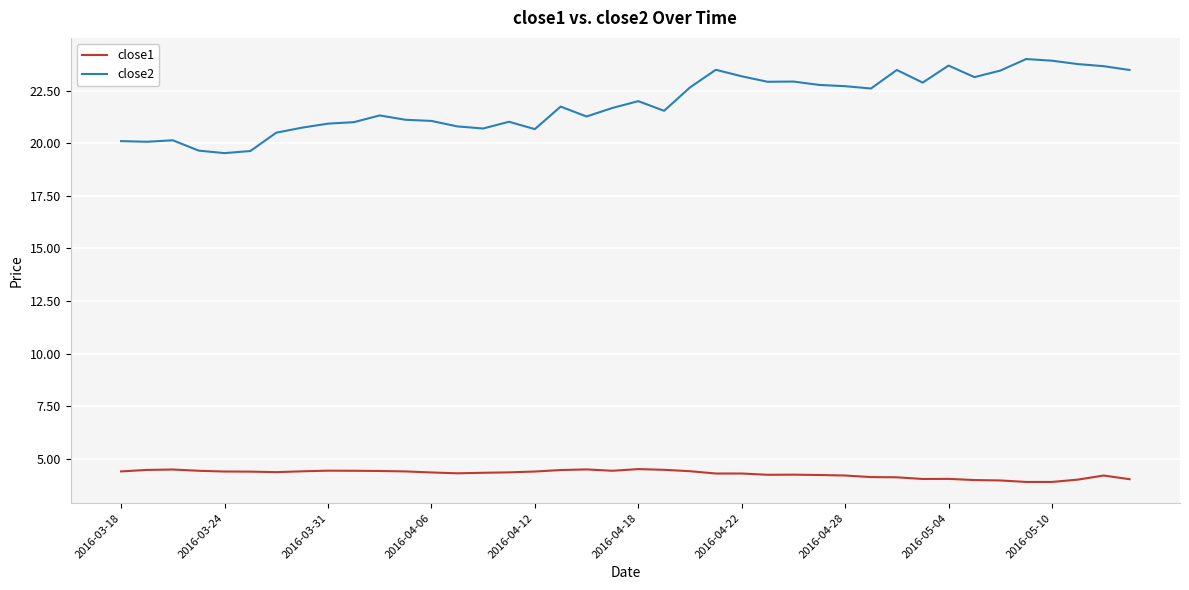

True or false: close1 and close2 cross at least once.

False